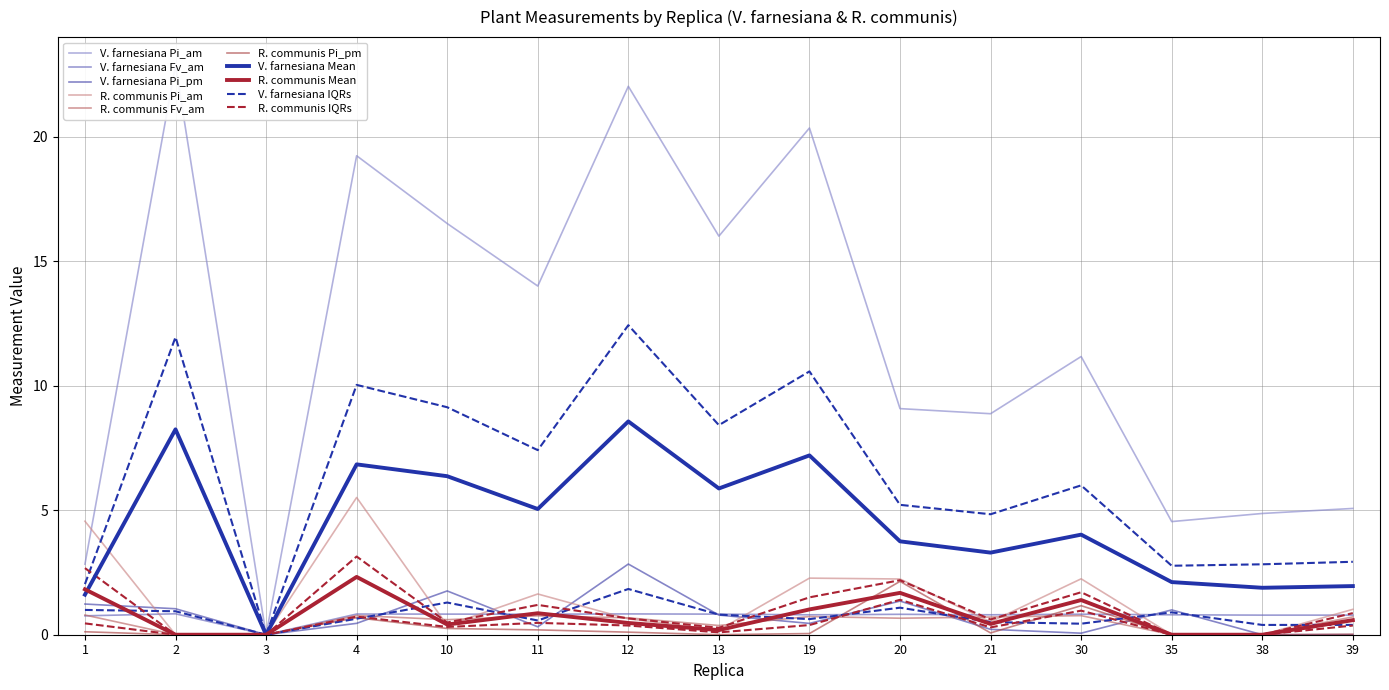

At which category is the sum across all series the highest?

4